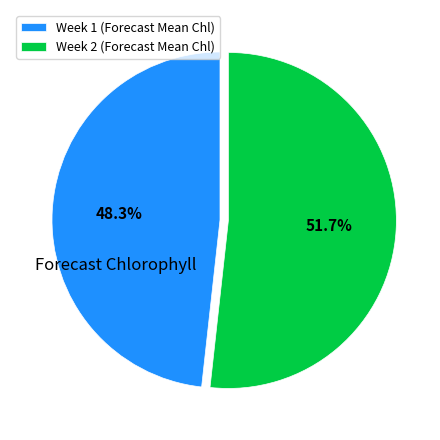

Approximately how many times larger is the value at Week 1 compared to Week 2?

0.9